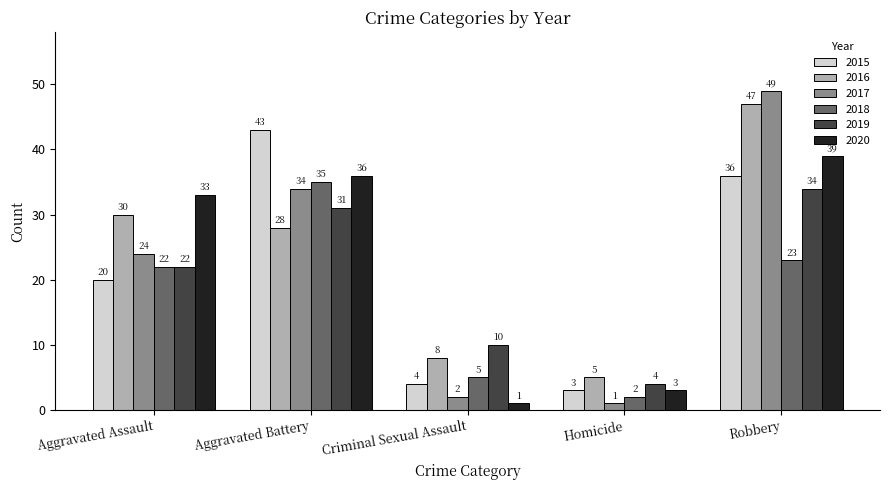

What is the sum of all 2015 values?

106